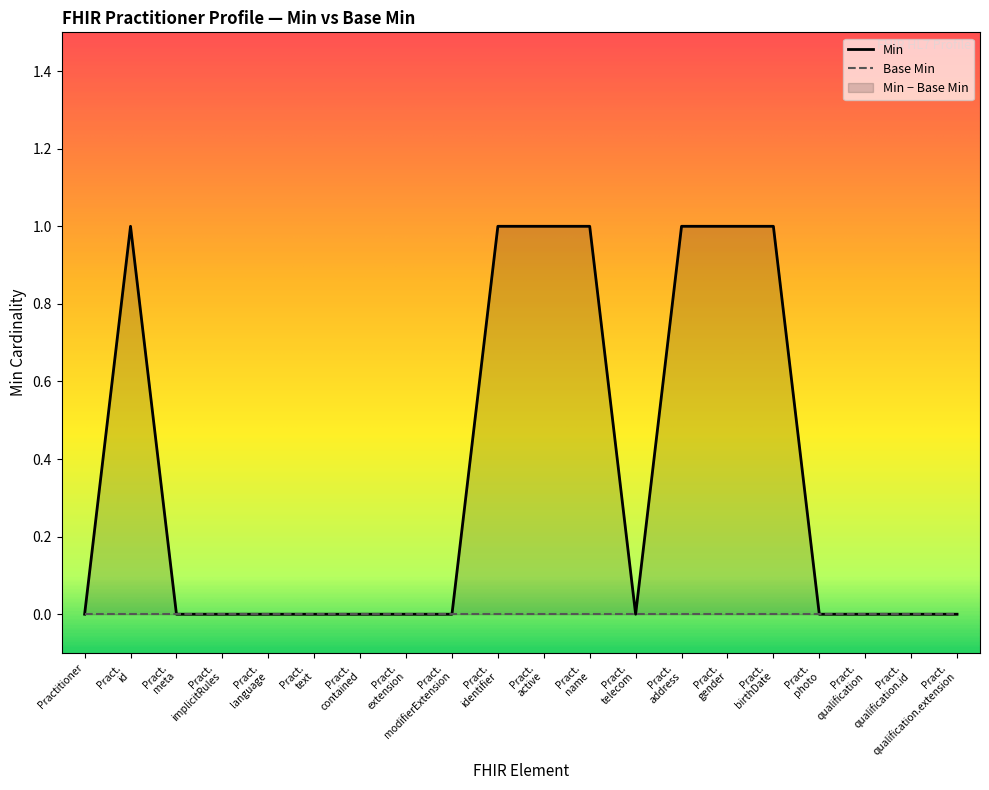

What is the change in value from Pract. contained to Pract. name?

+1